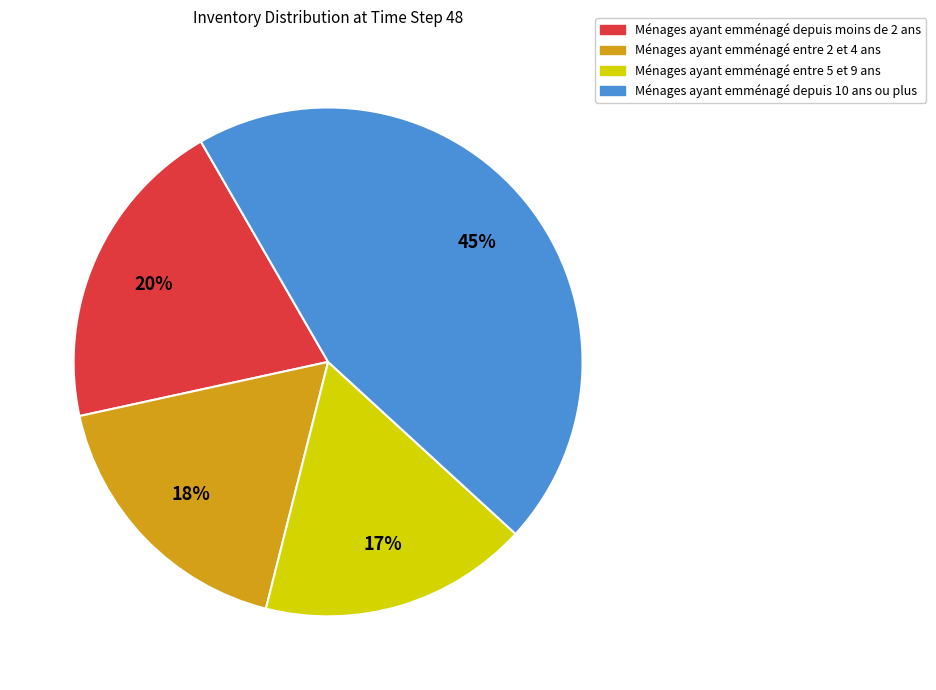

To the nearest percent, what is the difference between the largest and smallest slice percentages?

28%